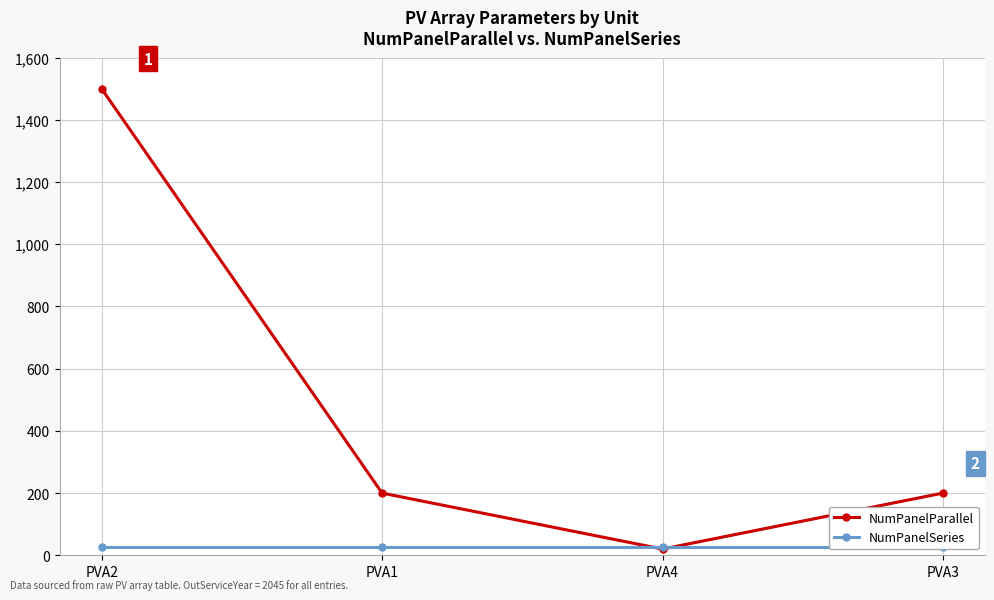

Where does the NumPanelParallel series first go above 200?

PVA2